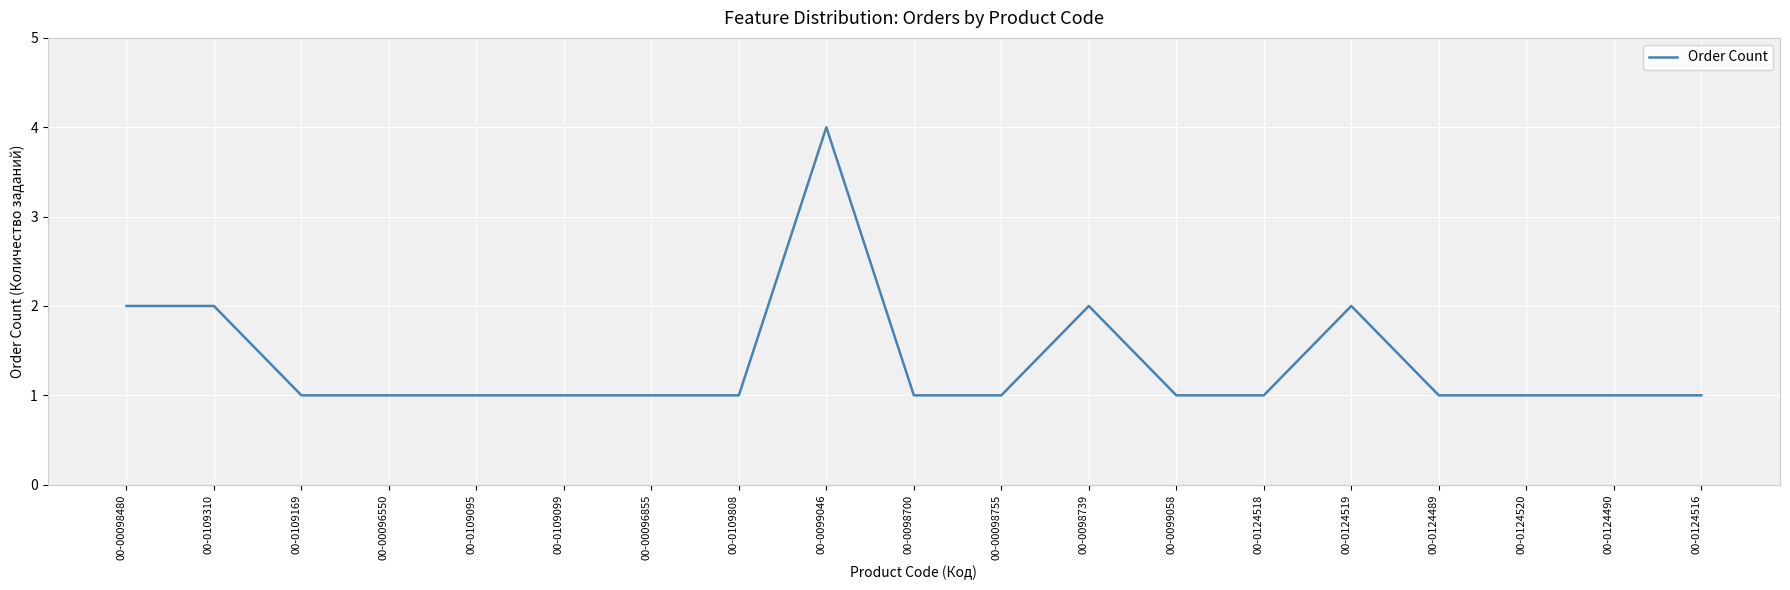

The value at 00-0099058 is 2. True or false?

False